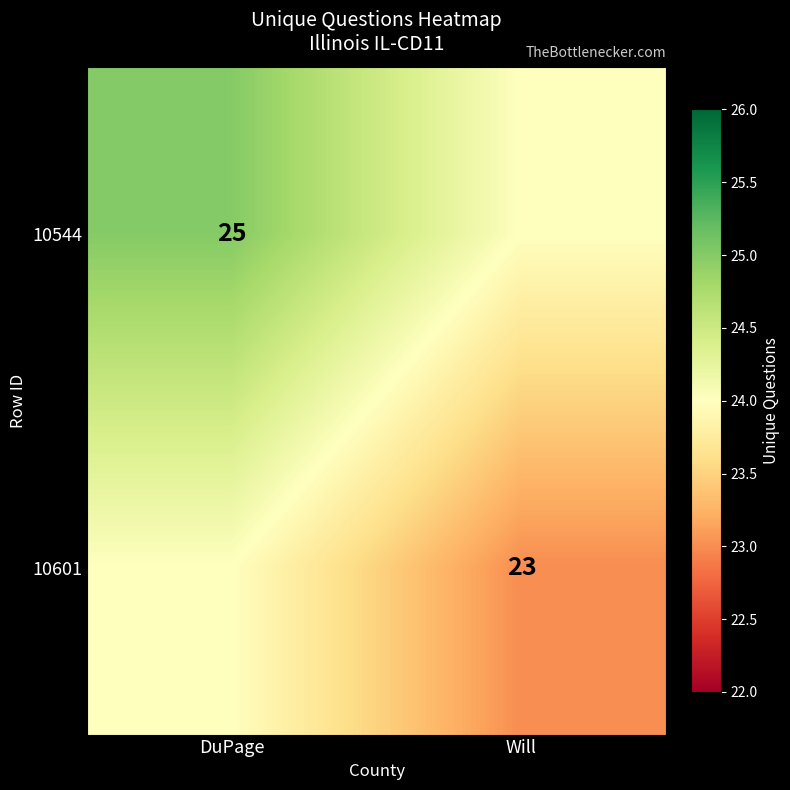

The value of 10601 at Will is 23. True or false?

True